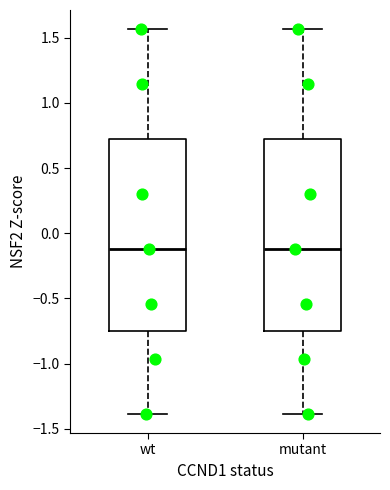

Where does the upper whisker of the box for wt end on the y-axis? The values are not printed on the chart, so give them approximately, as read against the axis.

1.55